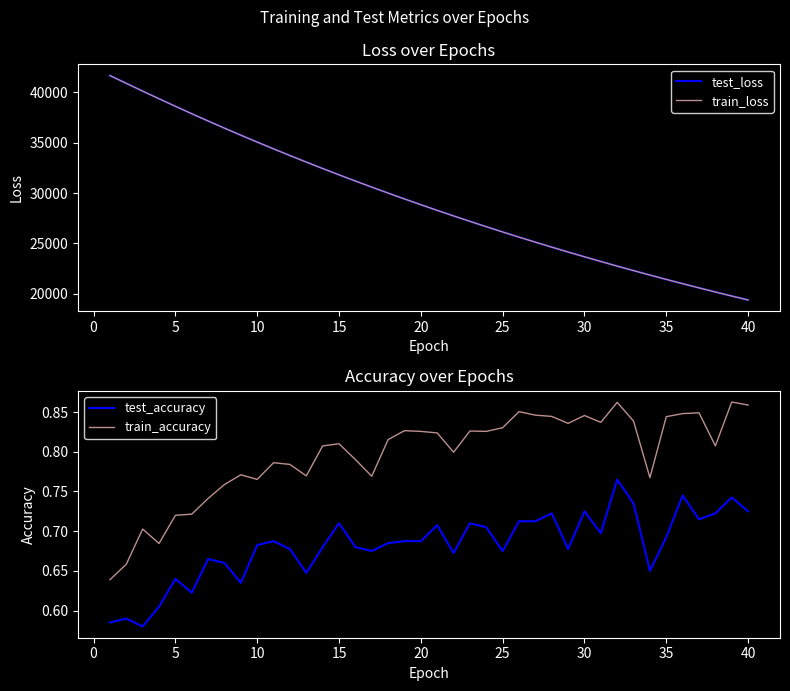

What is the minimum value for train_loss?

19376.4